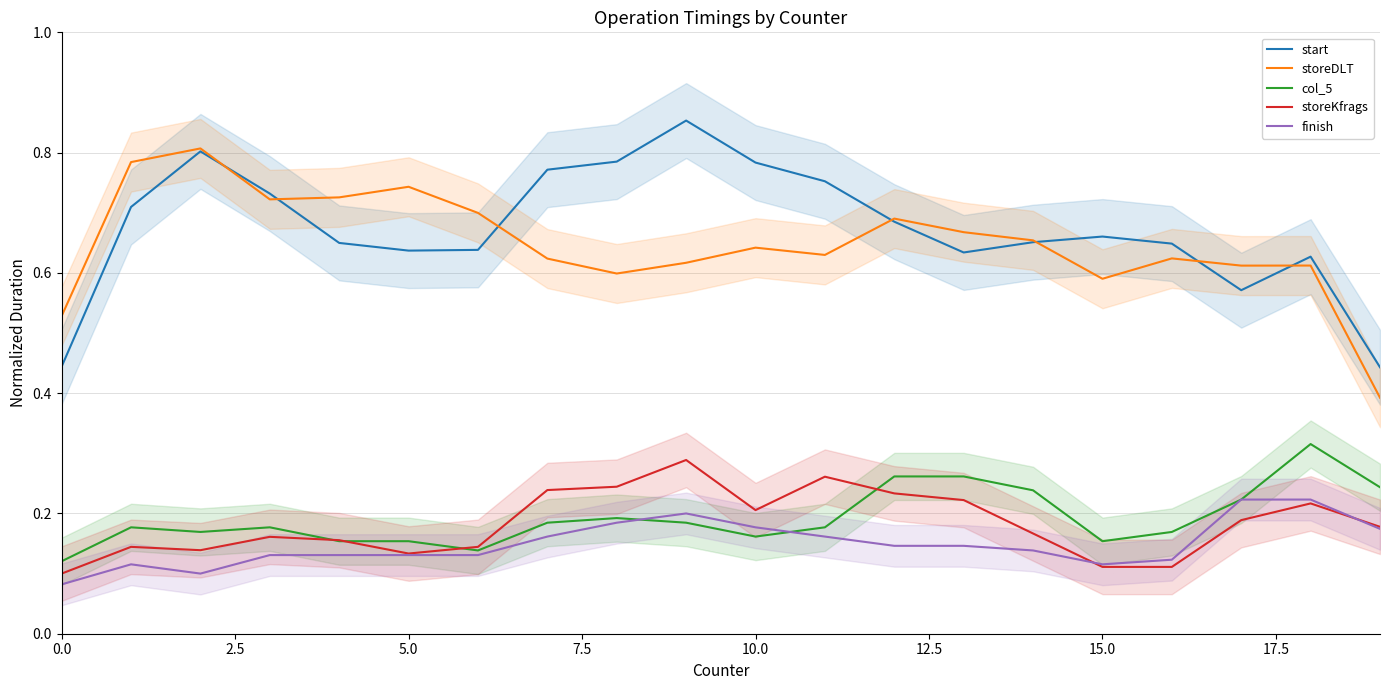

Reading right to left, what are all the values shown in this chart?

start: 0.4	0.6	0.6	0.6	0.7	0.7	0.6	0.7	0.8	0.8	0.9	0.8	0.8	0.6	0.6	0.6	0.7	0.8	0.7	0.4
storeDLT: 0.4	0.6	0.6	0.6	0.6	0.7	0.7	0.7	0.6	0.6	0.6	0.6	0.6	0.7	0.7	0.7	0.7	0.8	0.8	0.5
col_5: 0.2	0.3	0.2	0.2	0.2	0.2	0.3	0.3	0.2	0.2	0.2	0.2	0.2	0.1	0.2	0.2	0.2	0.2	0.2	0.1
storeKfrags: 0.2	0.2	0.2	0.1	0.1	0.2	0.2	0.2	0.3	0.2	0.3	0.2	0.2	0.1	0.1	0.2	0.2	0.1	0.1	0.1
finish: 0.2	0.2	0.2	0.1	0.1	0.1	0.1	0.1	0.2	0.2	0.2	0.2	0.2	0.1	0.1	0.1	0.1	0.1	0.1	0.1